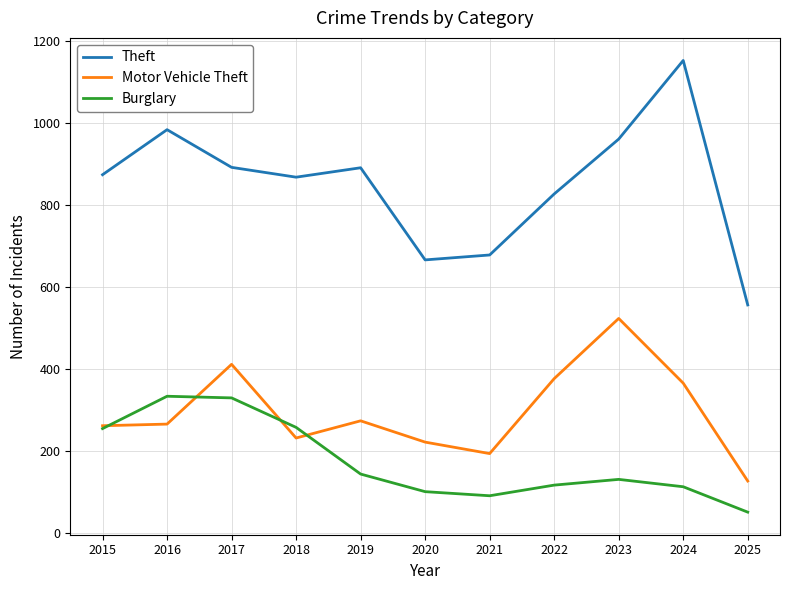

Is this an area chart (filled region under the line)?

No